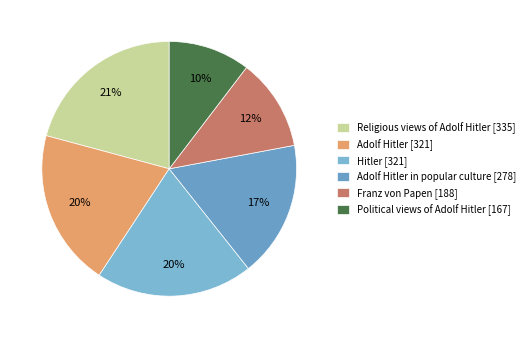

To the nearest percent, what is the average slice percentage?

17%